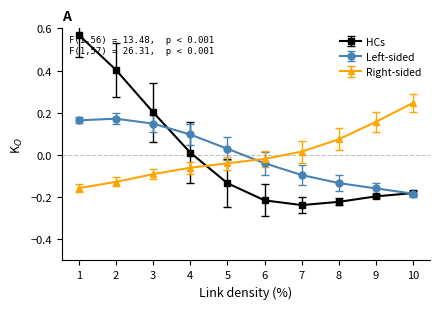

At which label does Left-sided reach its minimum?

10